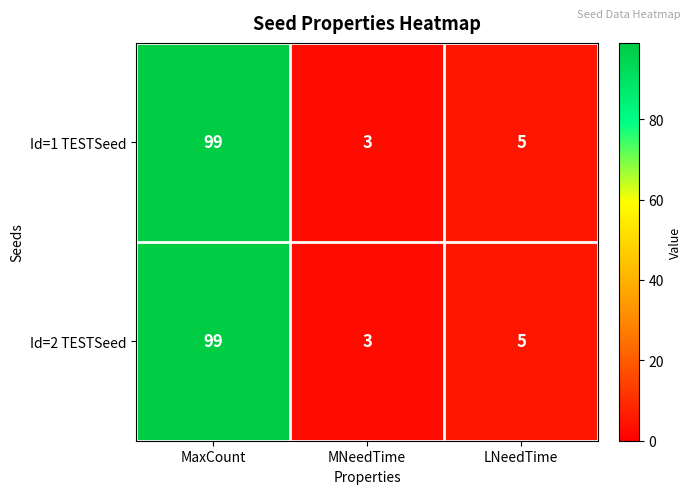

The Id=2 TESTSeed series shows 99 at MaxCount. True or false?

True